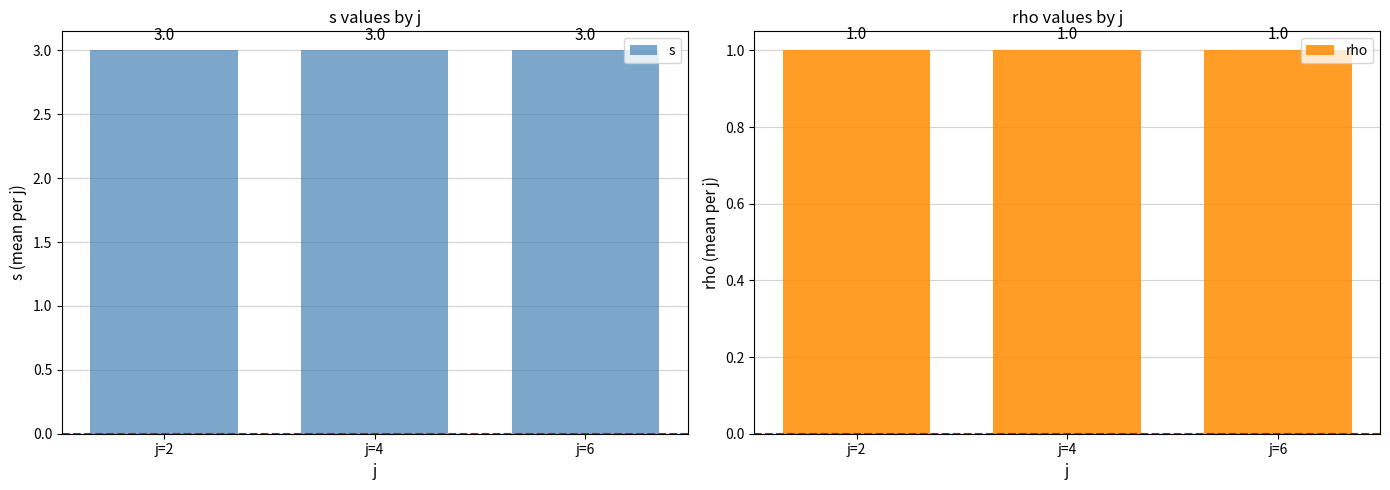

List the labels in order of rho value, smallest first.

j=2, j=4, j=6